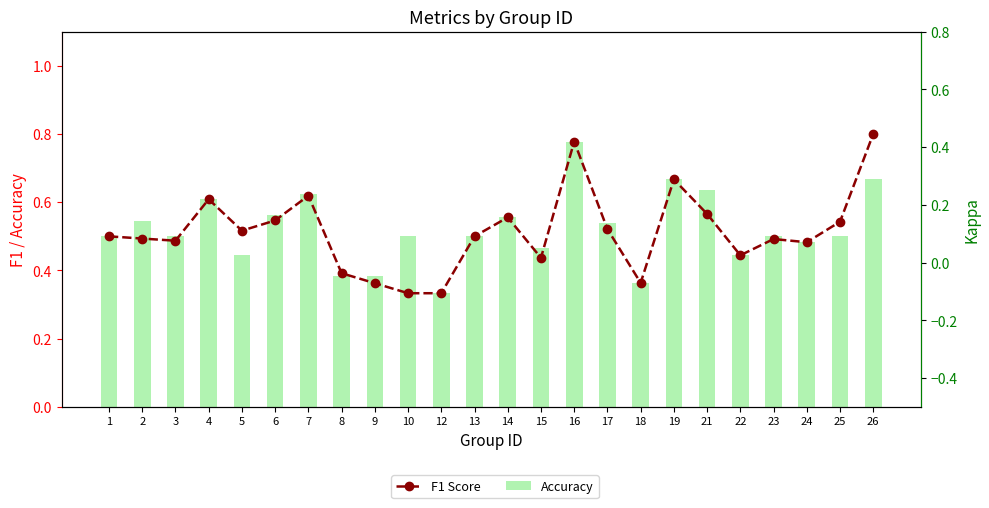

Does the chart contain stacked bars?

No